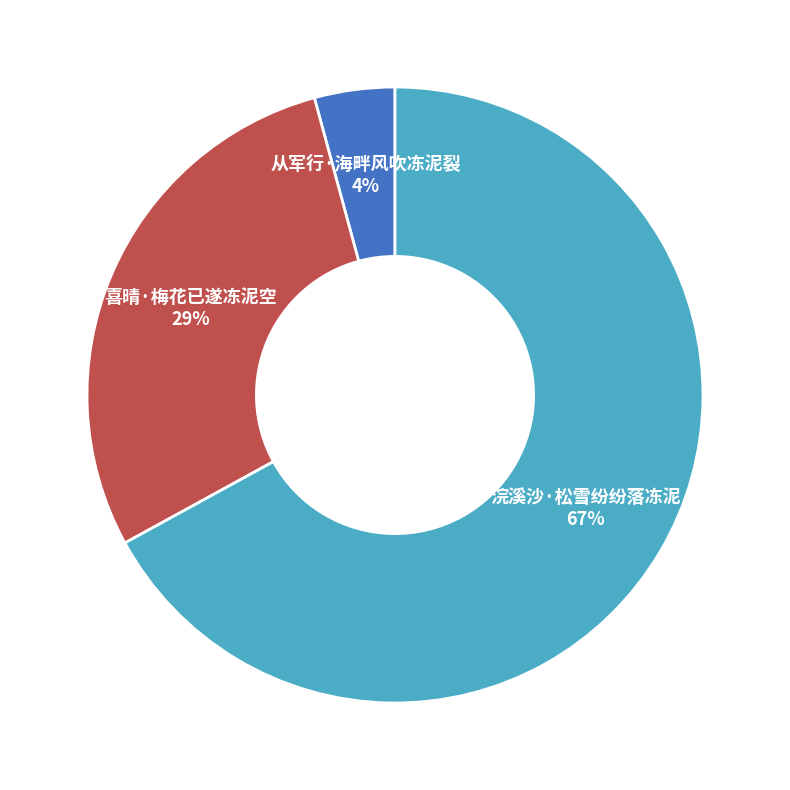

How many segments does this pie chart have?

3